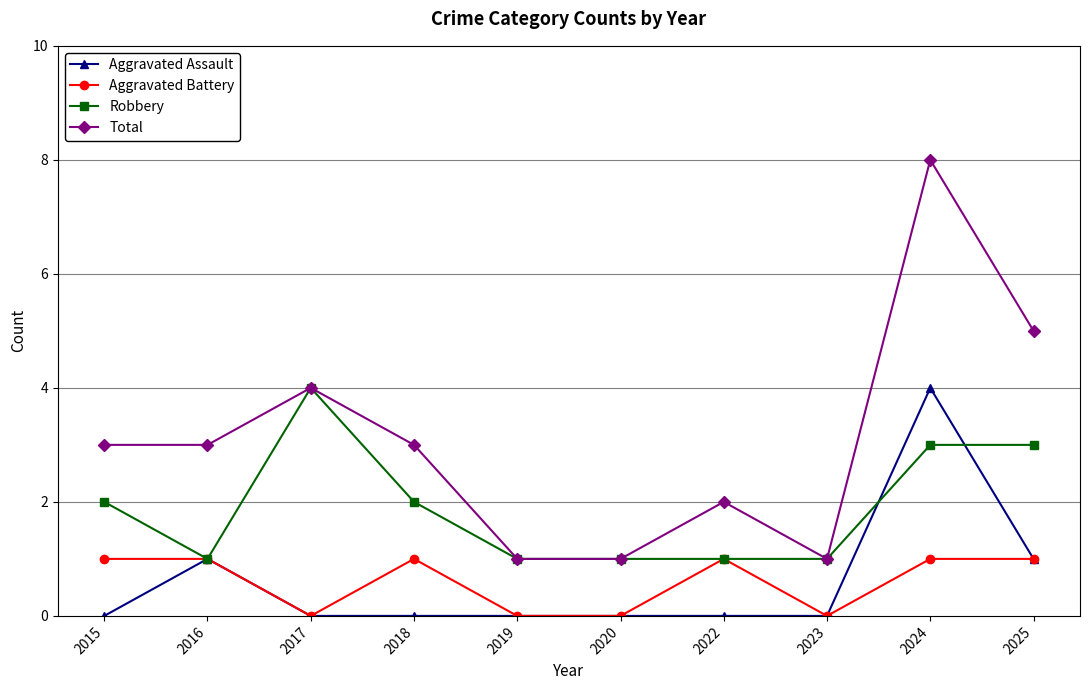

How many data points does each series have?

10